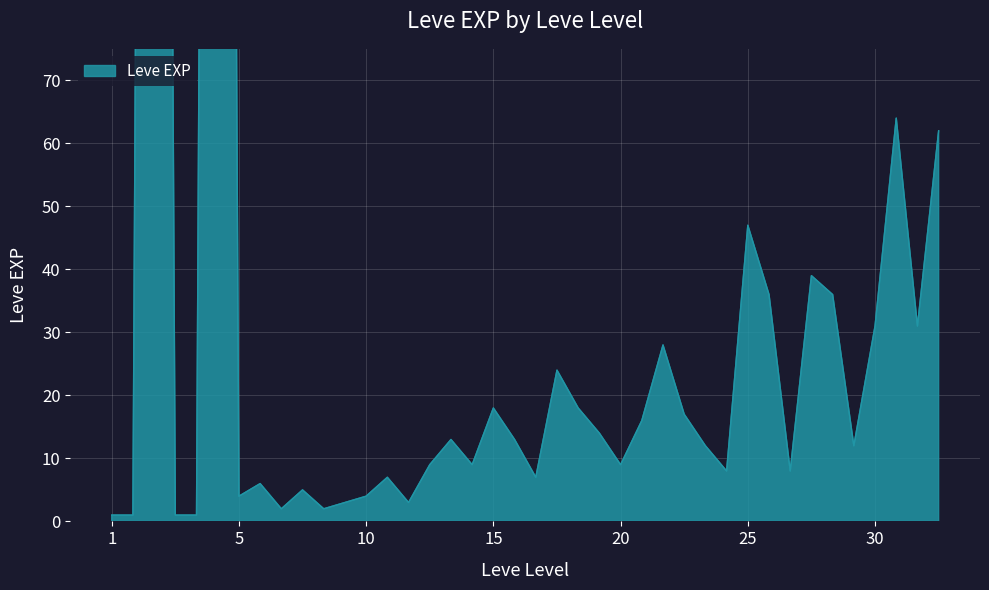

How many interior local valleys (lower than both neighbors) does the data have?

11